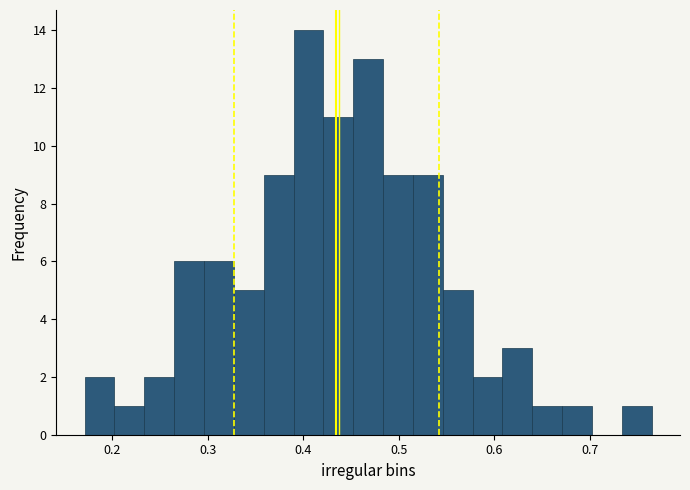

Around what value on the x-axis is the tallest bar? Give the approximate position of its centre, as read against the axis.

0.41